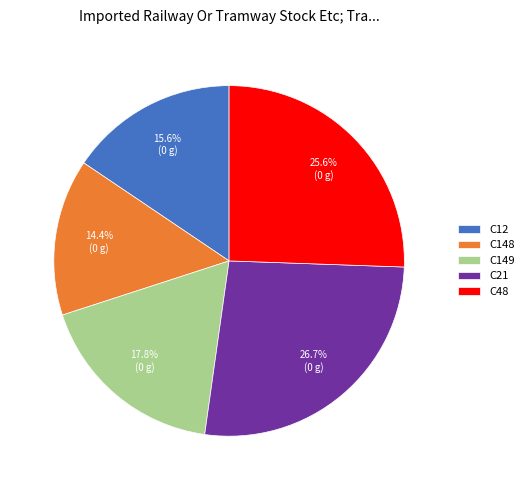

Is it true that C148 is 23% of the pie?

False